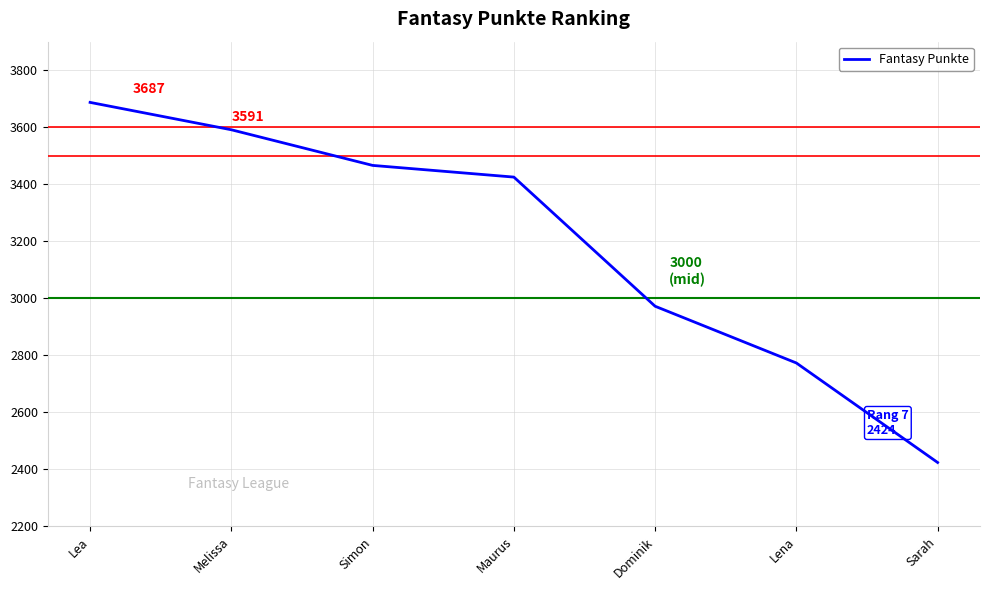

How many lines are shown in the chart?

1